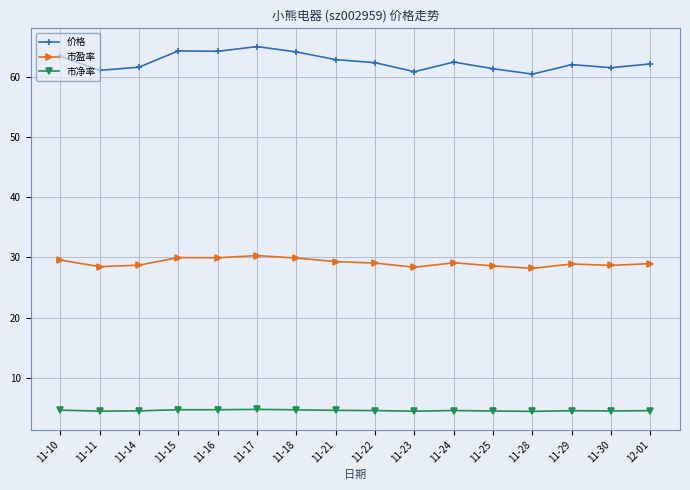

True or false: 市盈率 and 市净率 intersect in this chart.

False